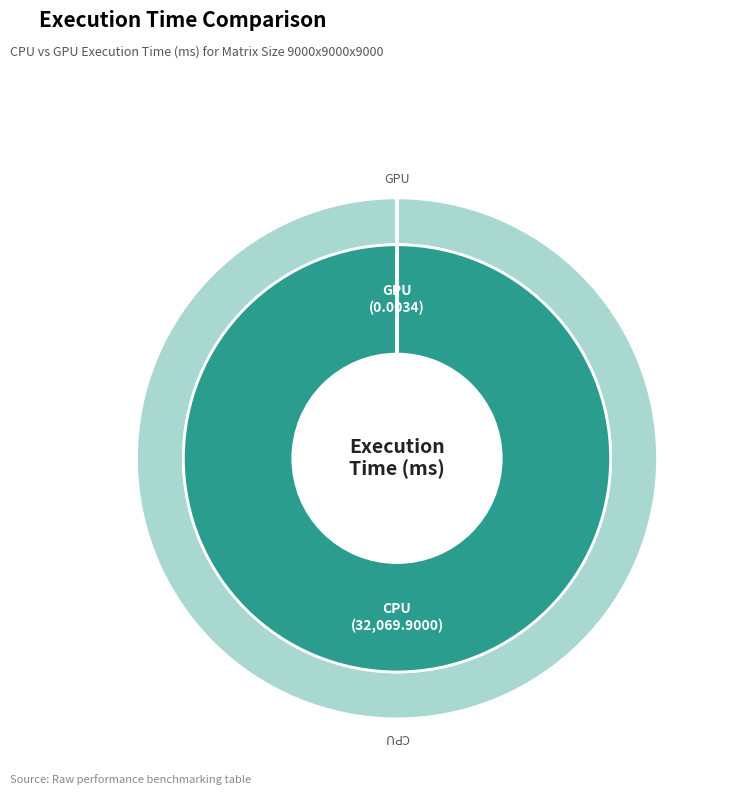

Which category accounts for the majority?

CPU